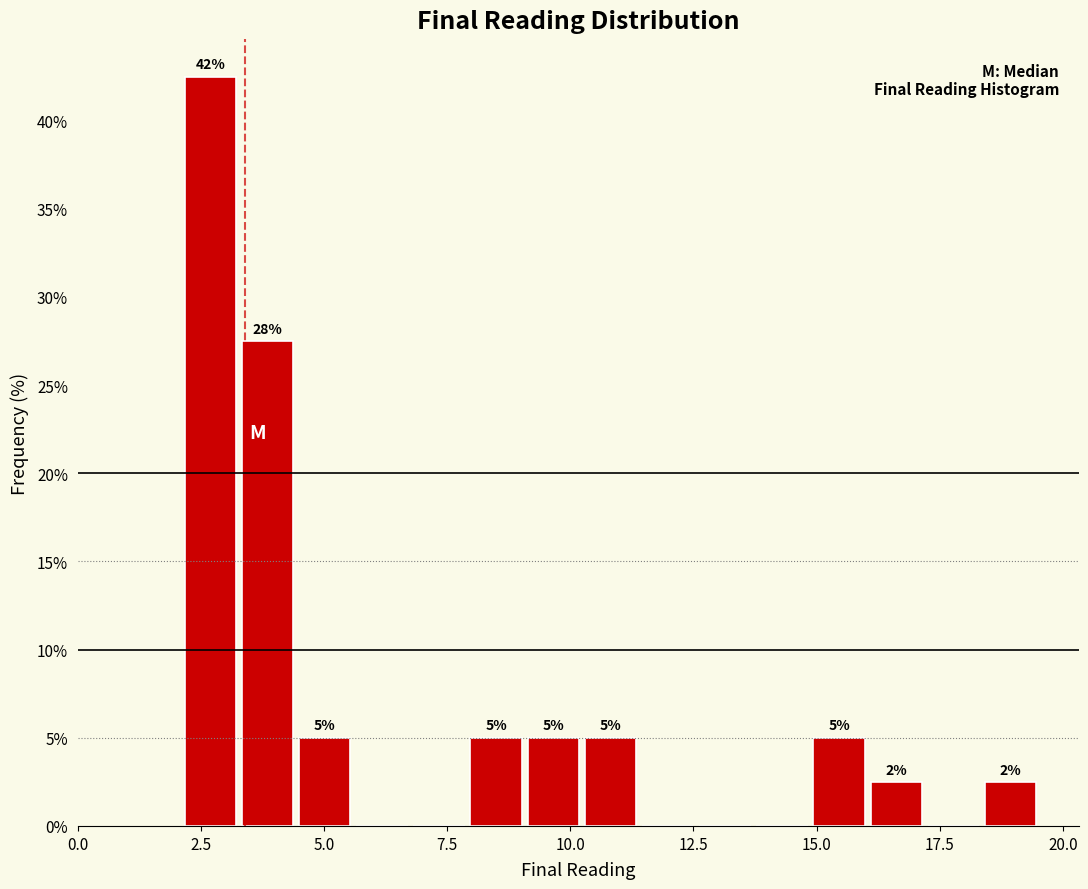

Read against the x-axis, roughly where is the centre of the tallest bar?

2.5